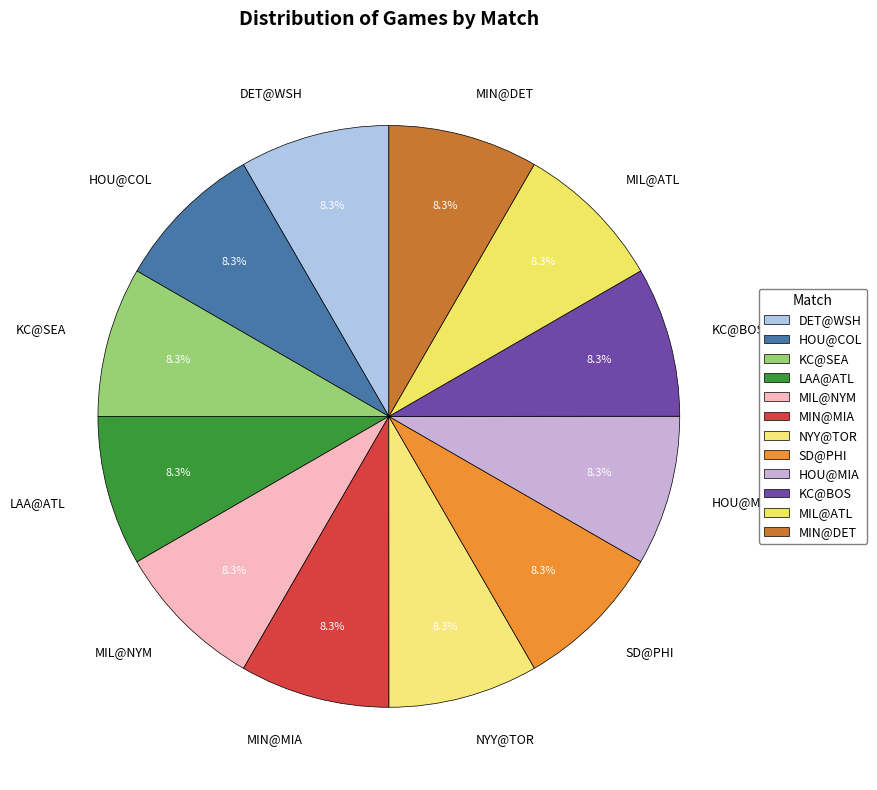

What is the ratio of the value at NYY@TOR to the value at MIN@DET?

1.0